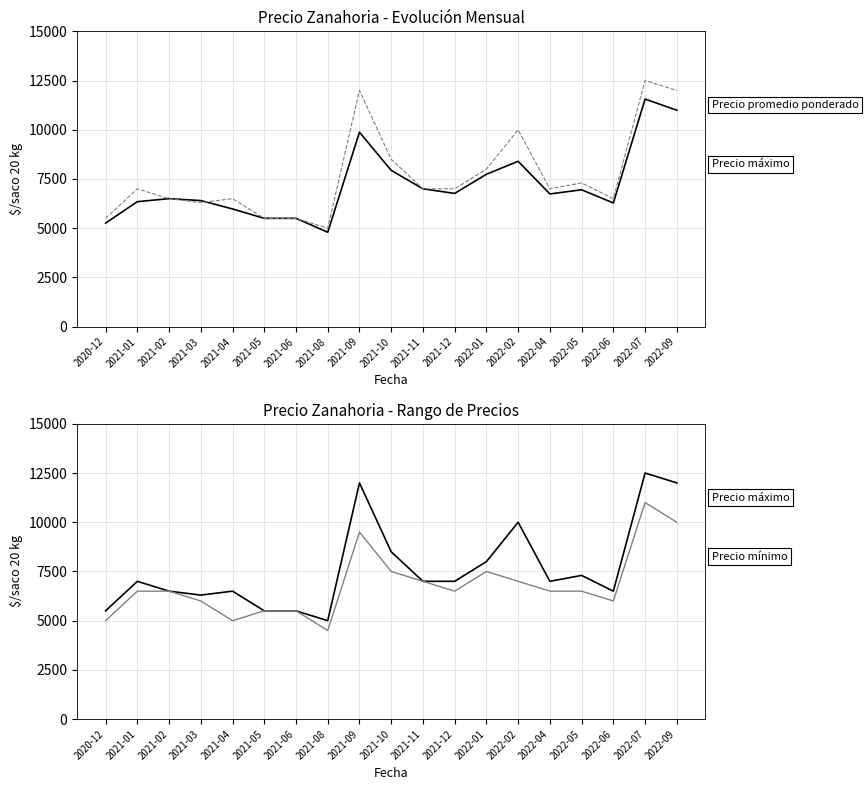

In Precio mínimo, how many points are lower than both neighbors (excluding endpoints)?

4